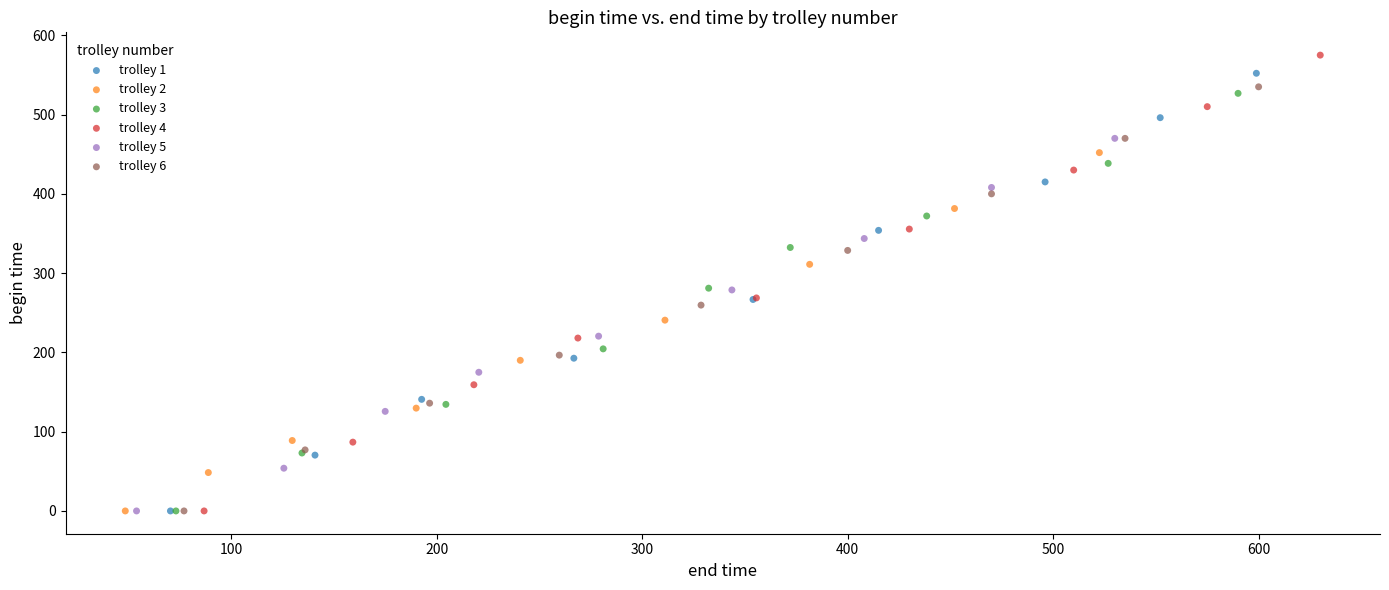

Which series contains the highest Y value?

trolley 4